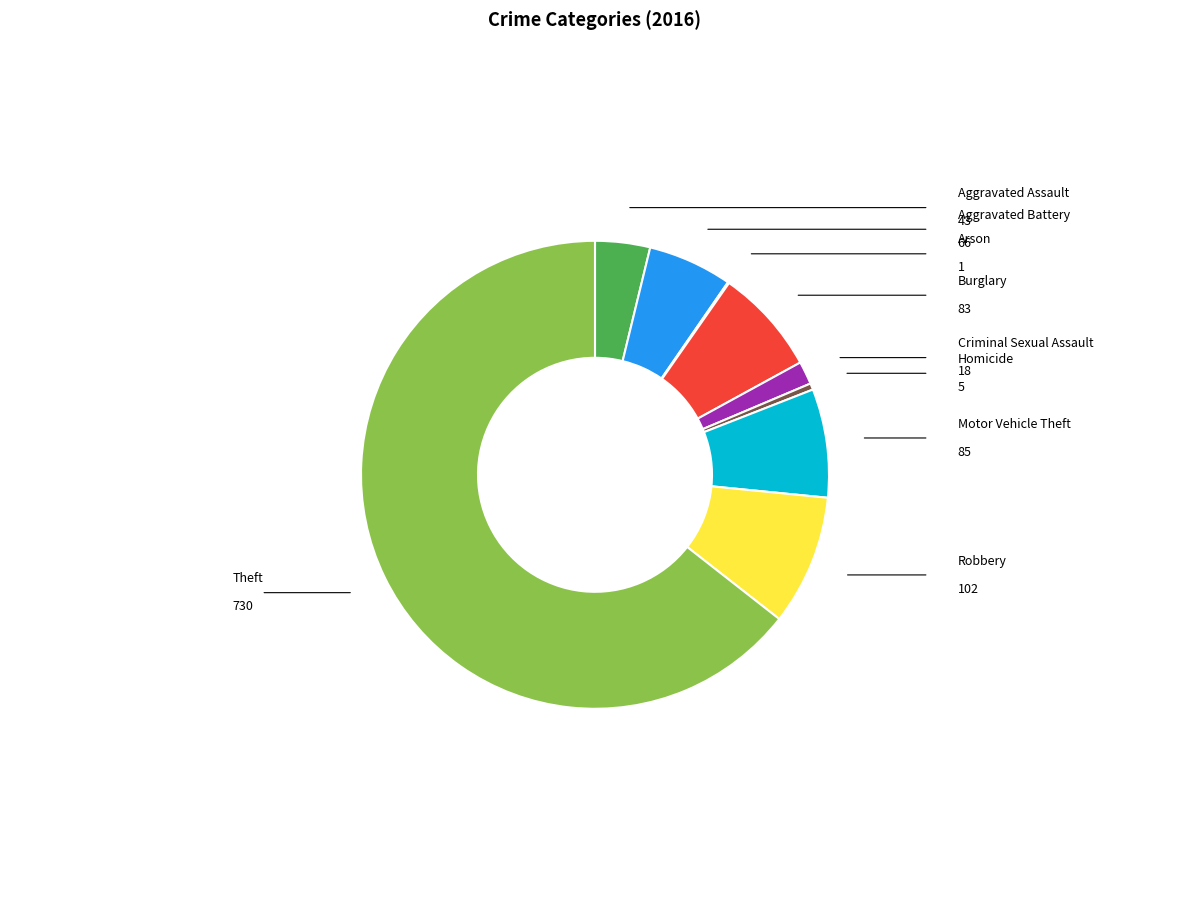

To the nearest percent, what is the difference between the Criminal Sexual Assault and Aggravated Battery slice percentages?

4%